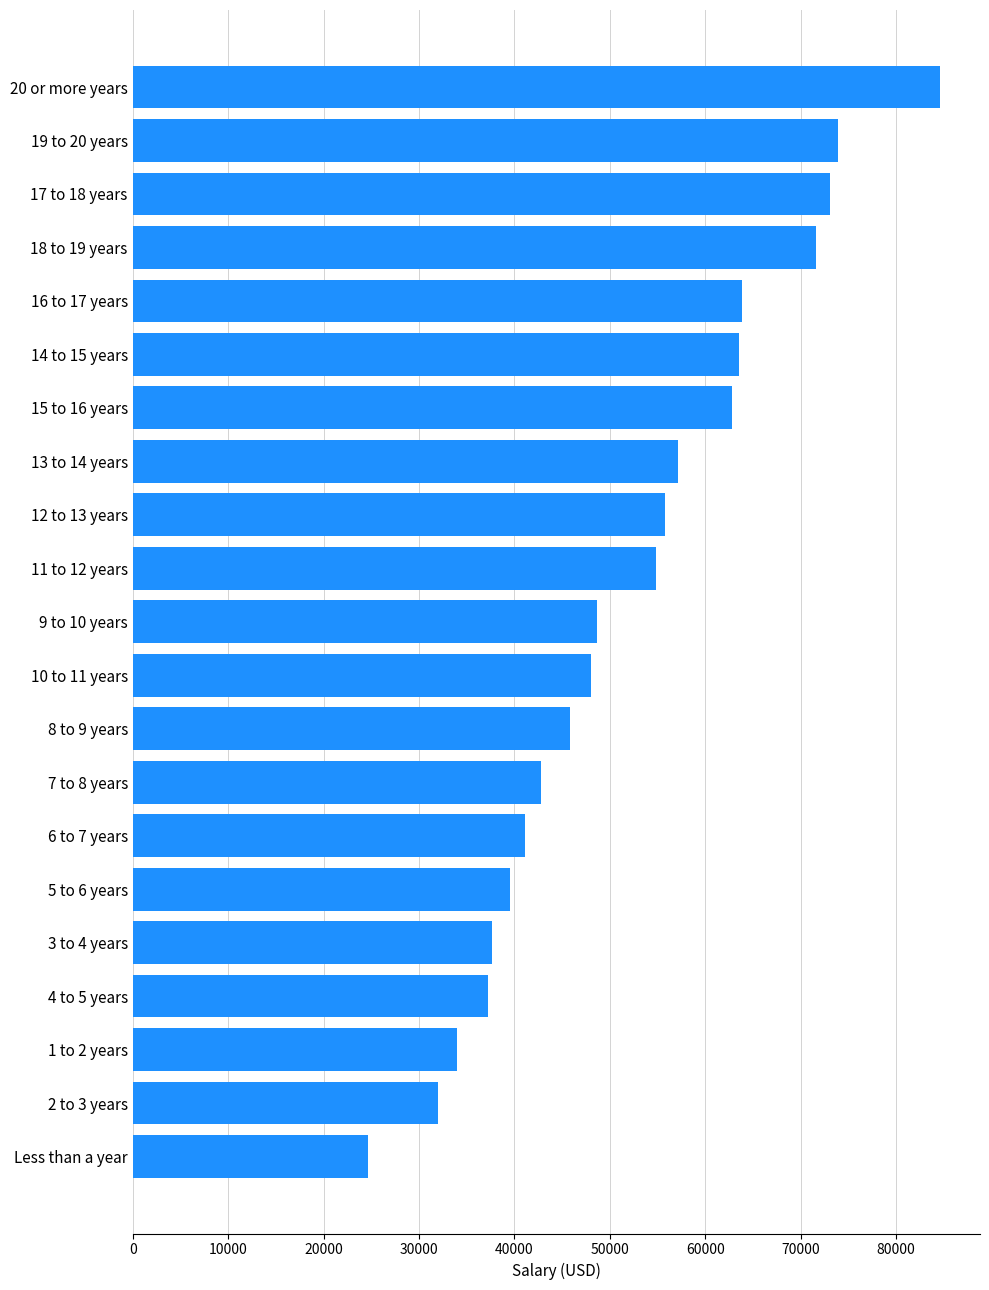

What is the ratio of the value at 1 to 2 years to the value at 3 to 4 years?

0.9